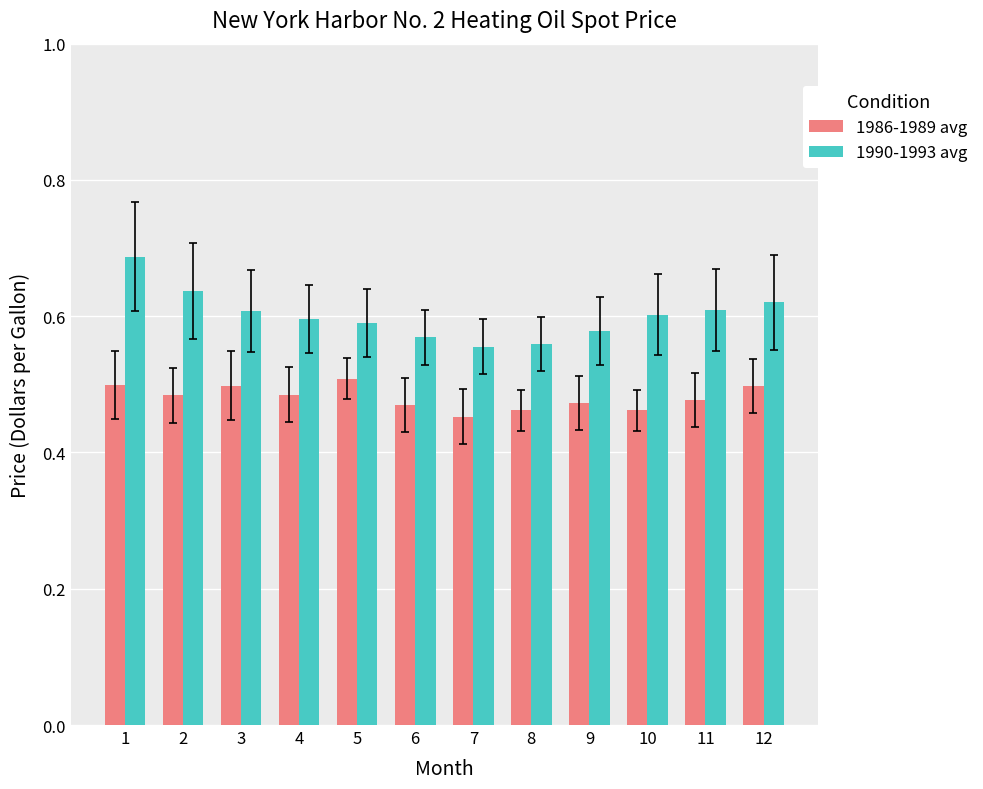

What is the total value across all series at 12?

1.1